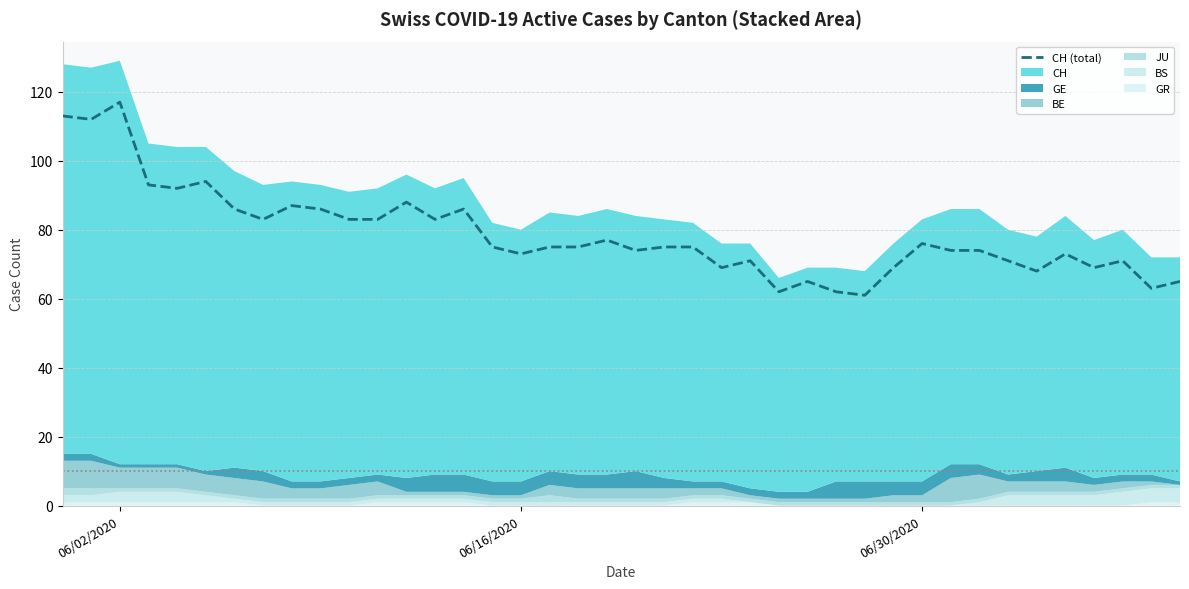

Which category has the highest value in the CH (total) series?

06/02/2020